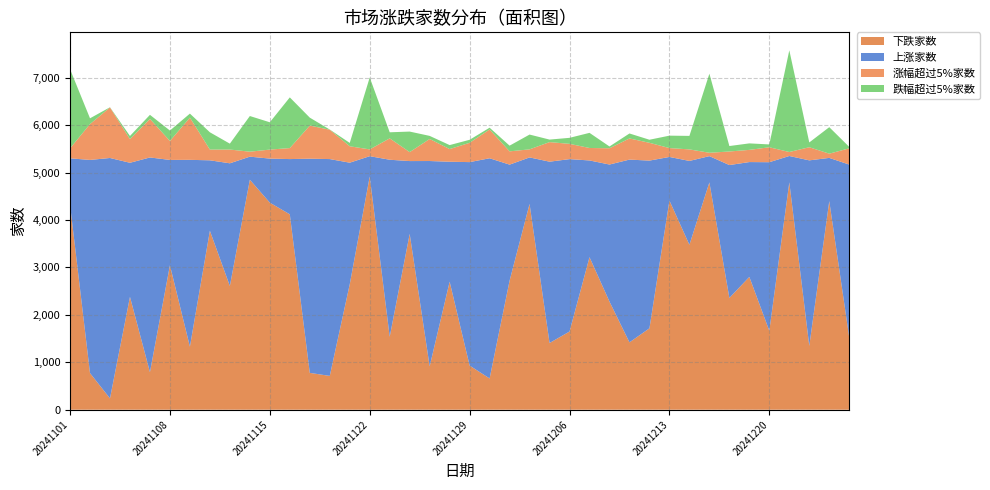

Reading left to right, what are all the values shown in this chart?

下跌家数: 4326	772	239	2380	792	3046	1330	3774	2610	4850	4367	4121	777	713	2646	4918	1538	3708	915	2700	931	659	2721	4340	1407	1649	3217	2280	1421	1717	4411	3479	4794	2358	2801	1664	4796	1346	4400	1521
上涨家数: 976	4496	5070	2828	4528	2222	3940	1486	2587	487	929	1165	4517	4573	2564	429	3734	1536	4330	2530	4291	4644	2448	981	3824	3636	2040	2891	3854	3537	920	1768	554	2802	2422	3556	555	3913	911	3649
涨幅超过5%家数: 210	756	1066	499	812	400	890	227	290	105	190	232	698	619	346	143	451	189	465	267	407	607	280	170	413	322	263	343	446	375	187	243	71	286	257	315	84	277	89	343
跌幅超过5%家数: 1671	122	4	66	87	220	85	364	124	752	576	1069	168	4	71	1518	128	433	65	84	64	38	120	312	53	127	319	38	105	65	262	285	1668	115	137	60	2145	101	559	30